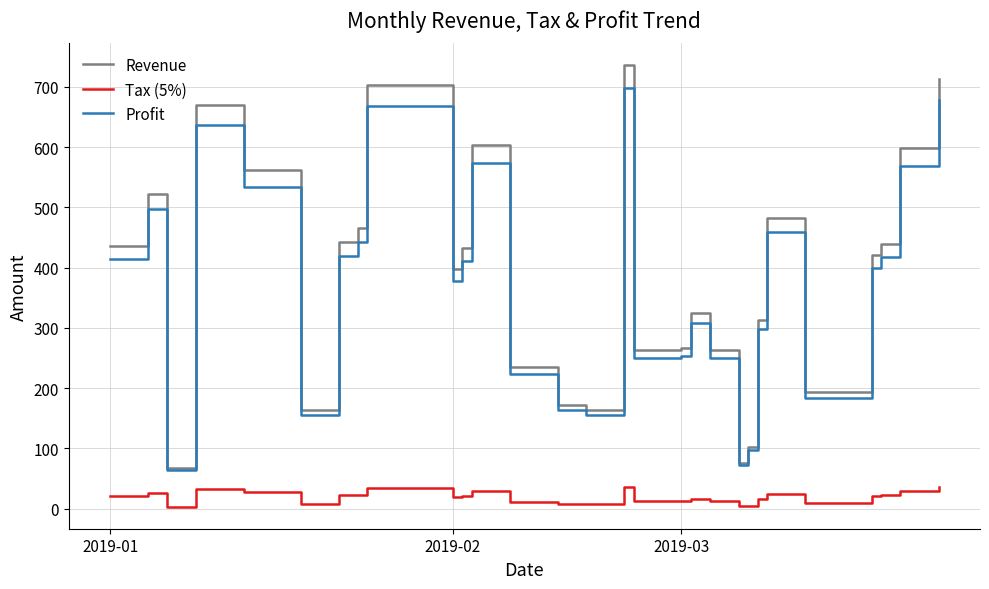

True or false: Revenue and Tax (5%) intersect in this chart.

False